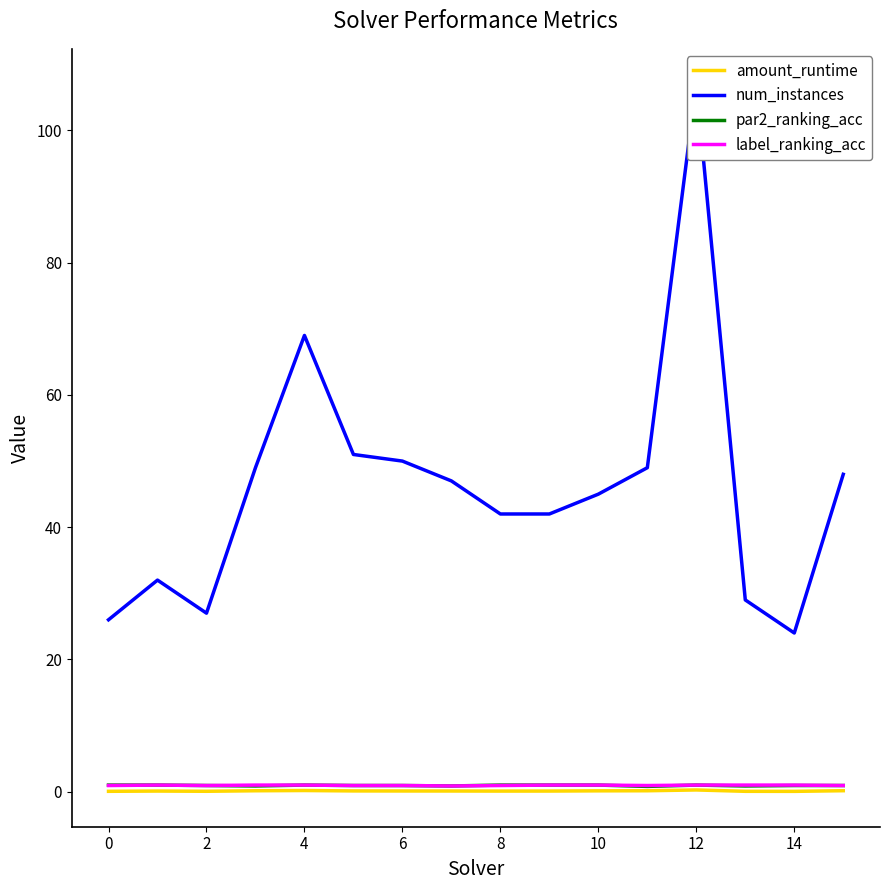

Is it true that par2_ranking_acc equals 1.0 at 10?

True